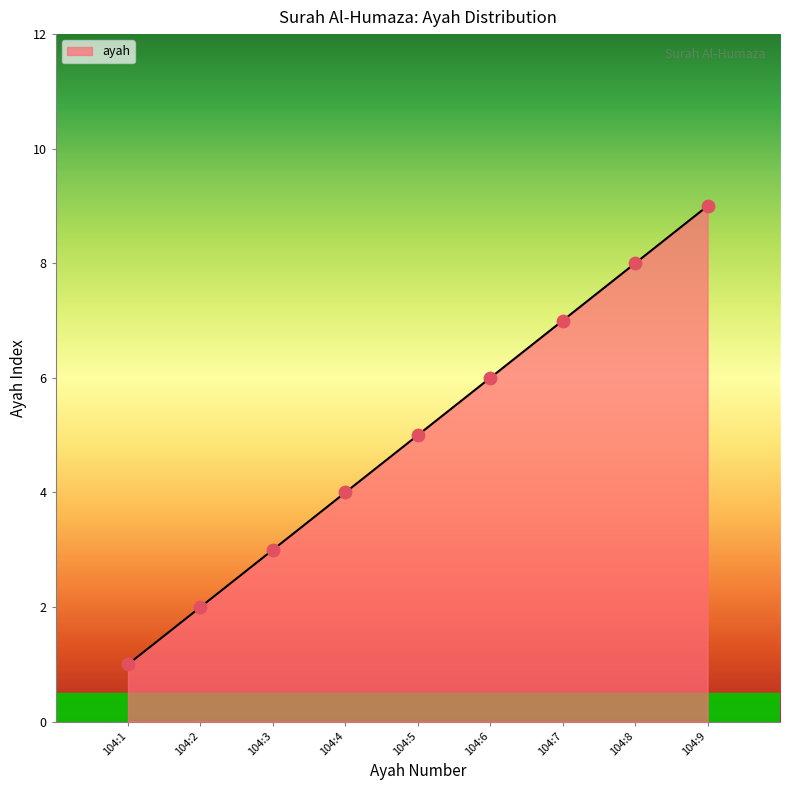

What is the ratio of the value at 104:2 to the value at 104:7?

0.3